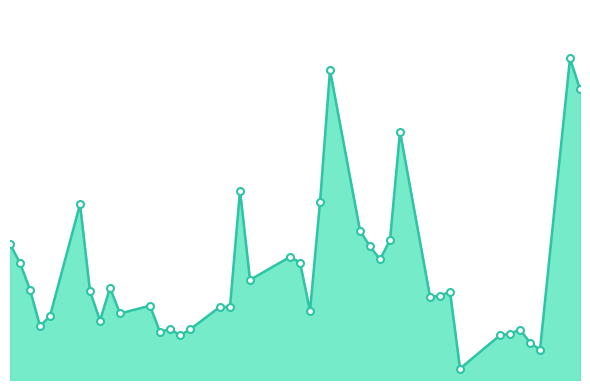

Is this an area chart (filled region under the line)?

Yes